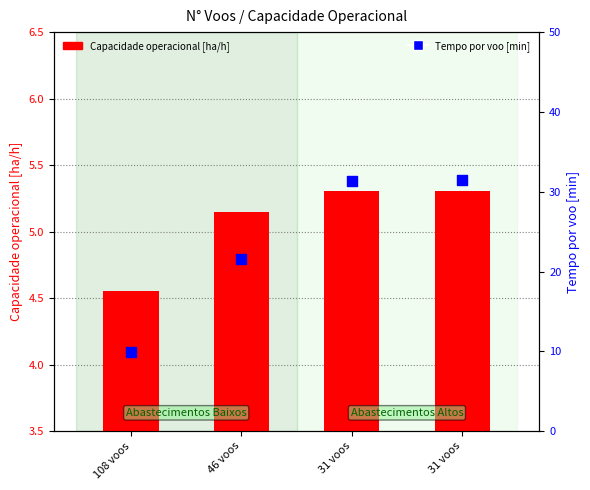

Is the value of Tempo por voo [min] at 108 voos greater than the value of Capacidade operacional [ha/h] at 108 voos?

Yes